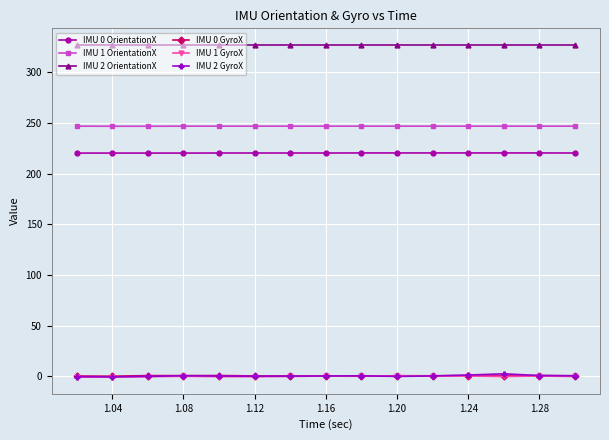

Which series has the largest total across all categories?

IMU 2 OrientationX